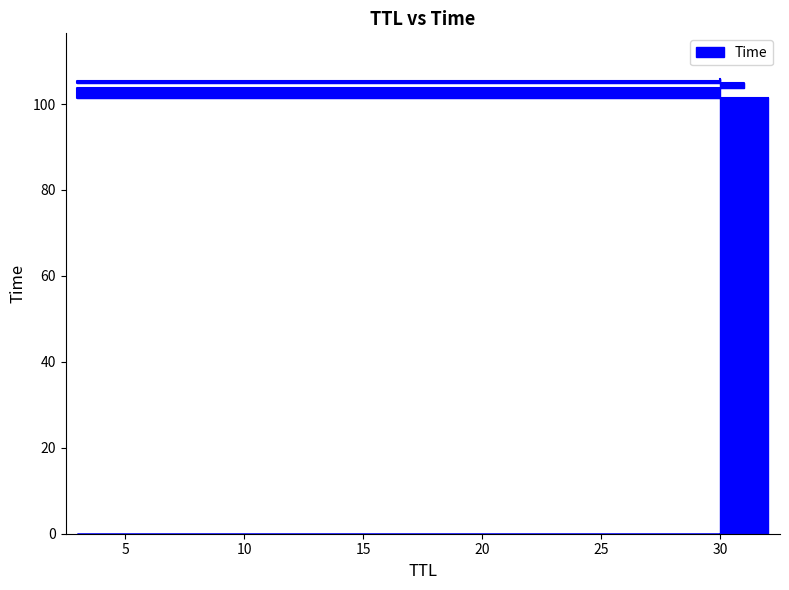

What is the sum of the values at 3 and 31?

210.2